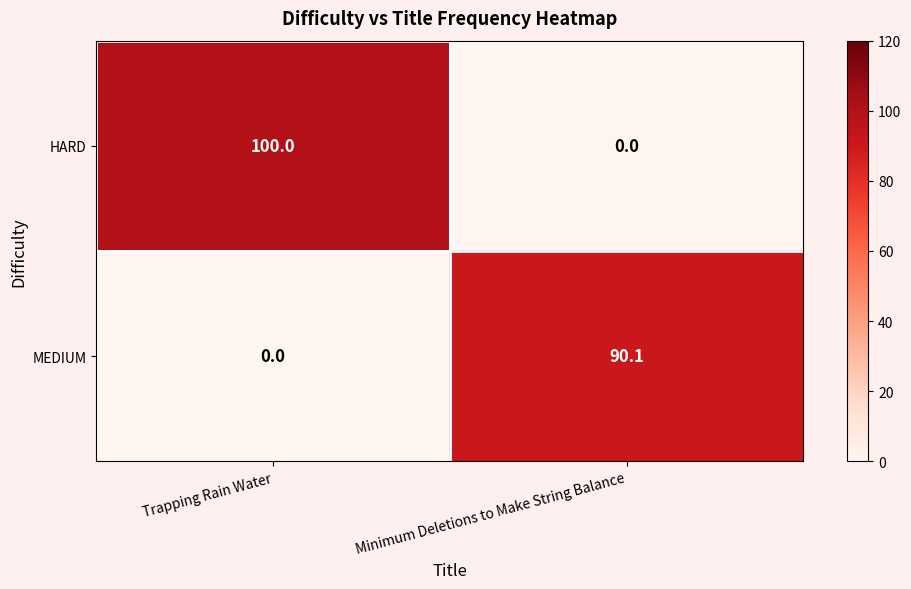

The value of HARD at Minimum Deletions to Make String Balance is 0.0. True or false?

True